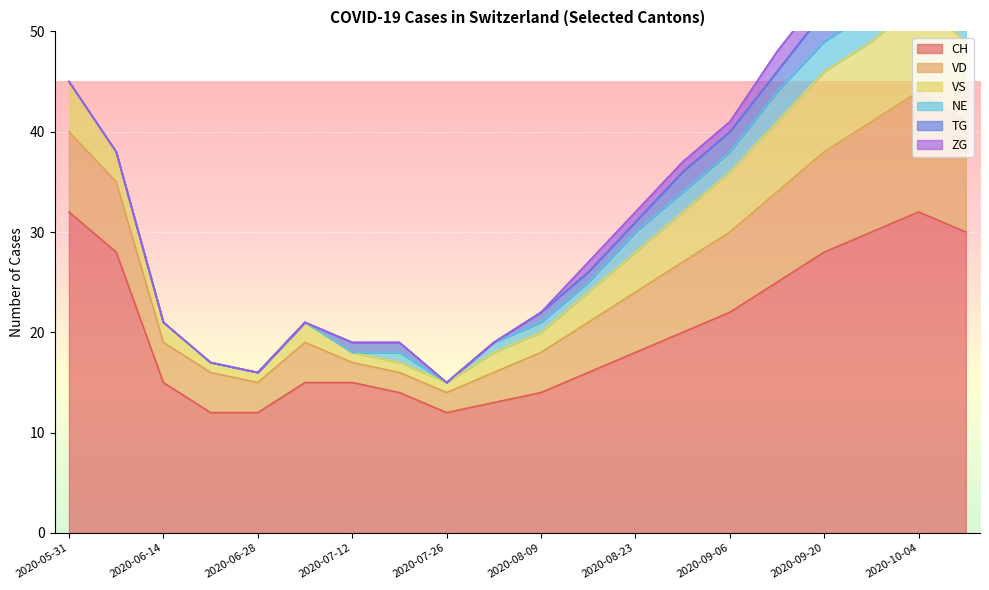

At which category is the sum across all series the highest?

2020-10-04